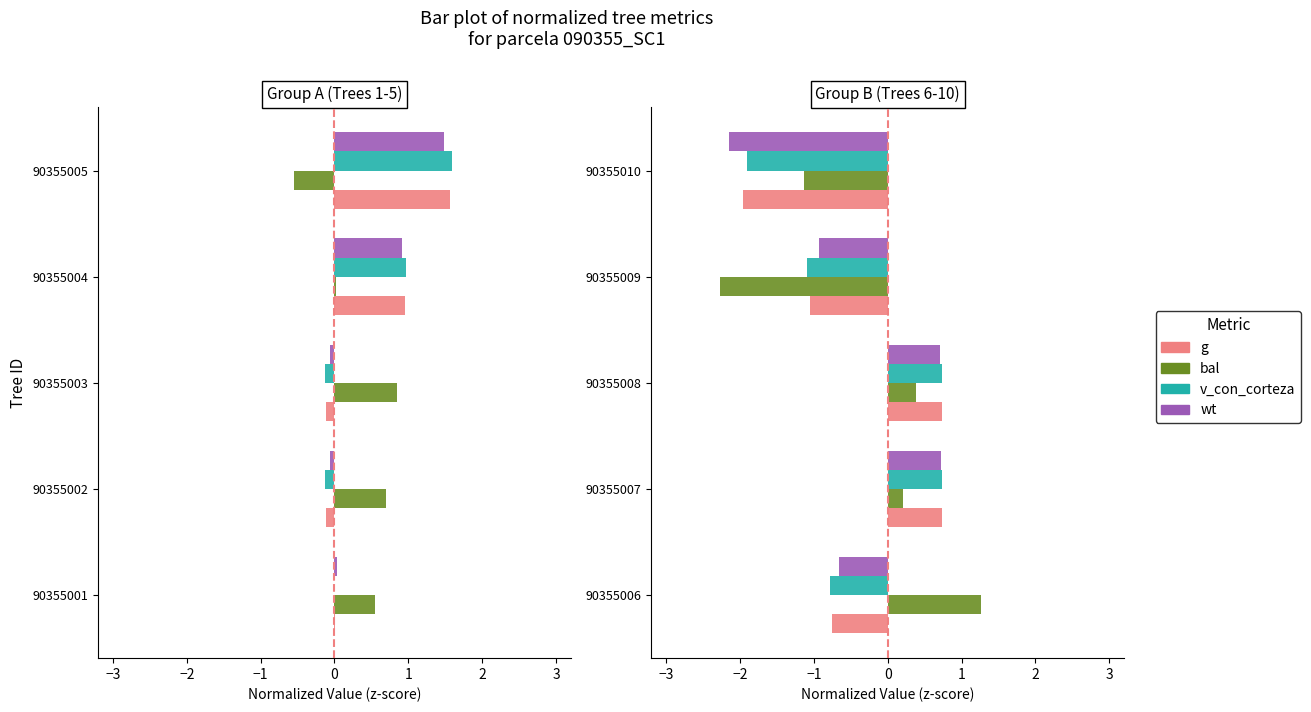

The bal series shows 0.3 at 90355007. True or false?

False